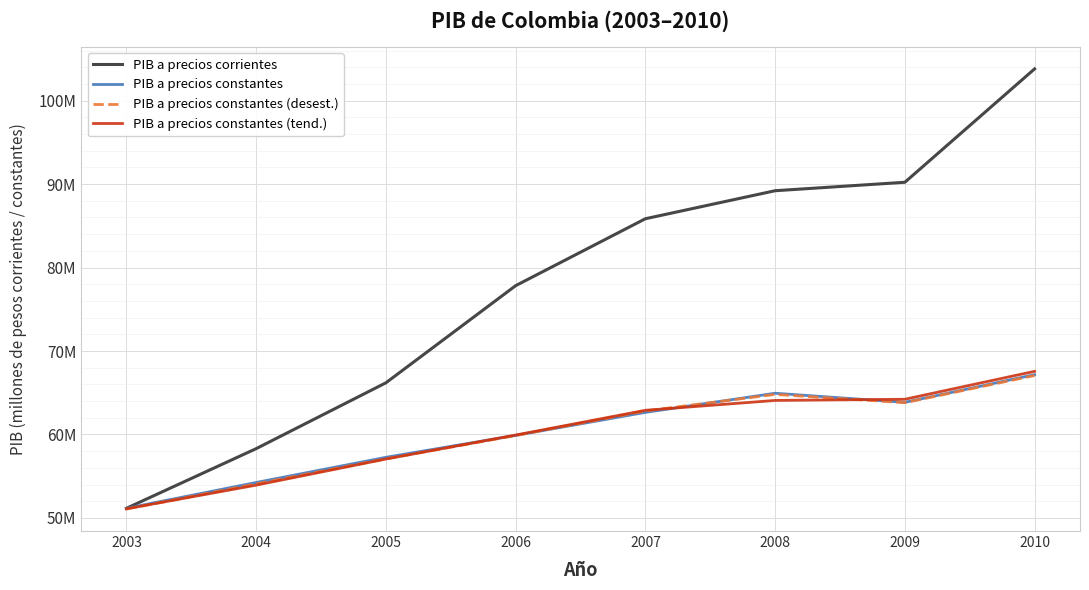

What is the value of the PIB a precios constantes point at the 8th from the left?

67167124